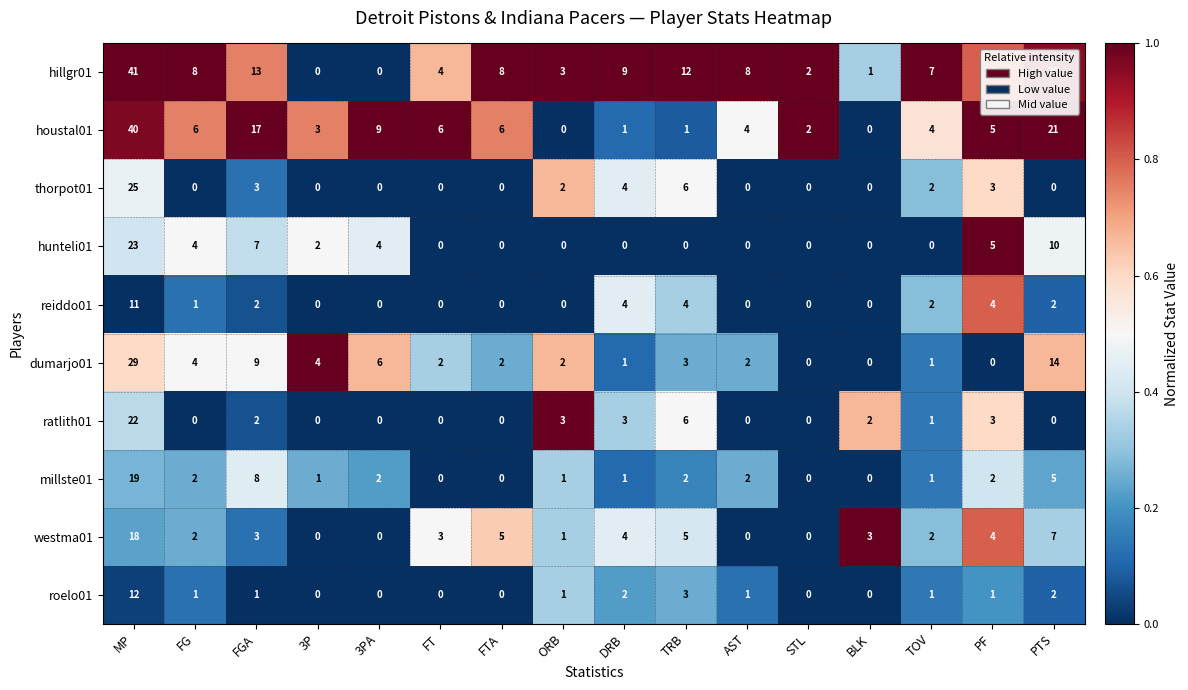

Is the value of dumarjo01 at TRB greater than the value of houstal01 at STL?

Yes